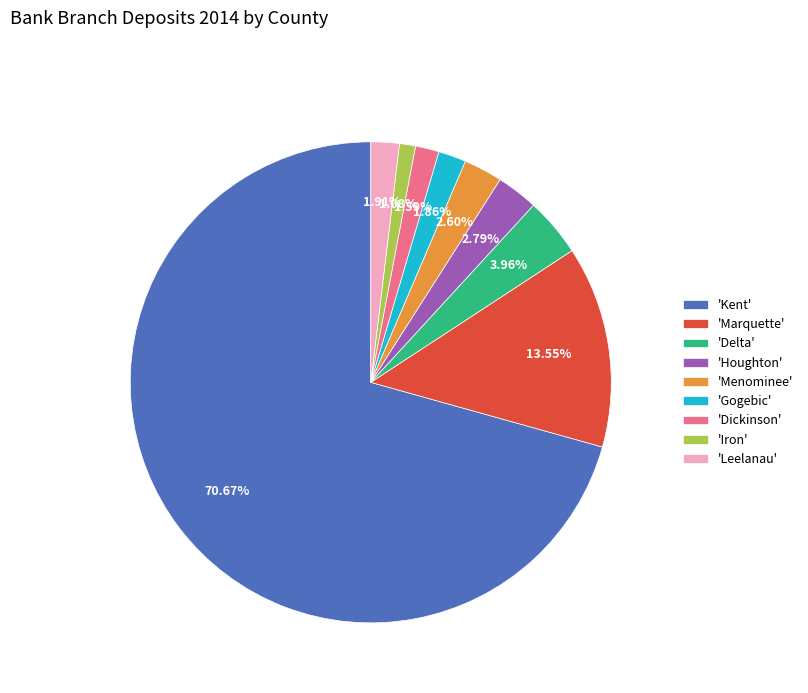

Which slice represents more than half of the pie?

'Kent'